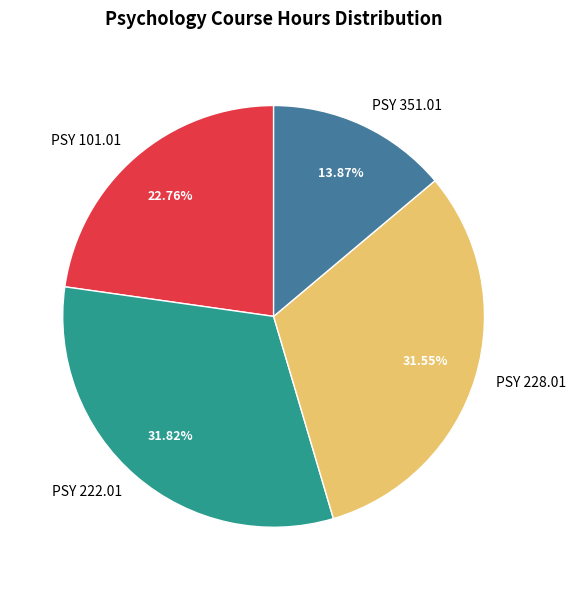

Does PSY 351.01 represent more than half of the total?

No